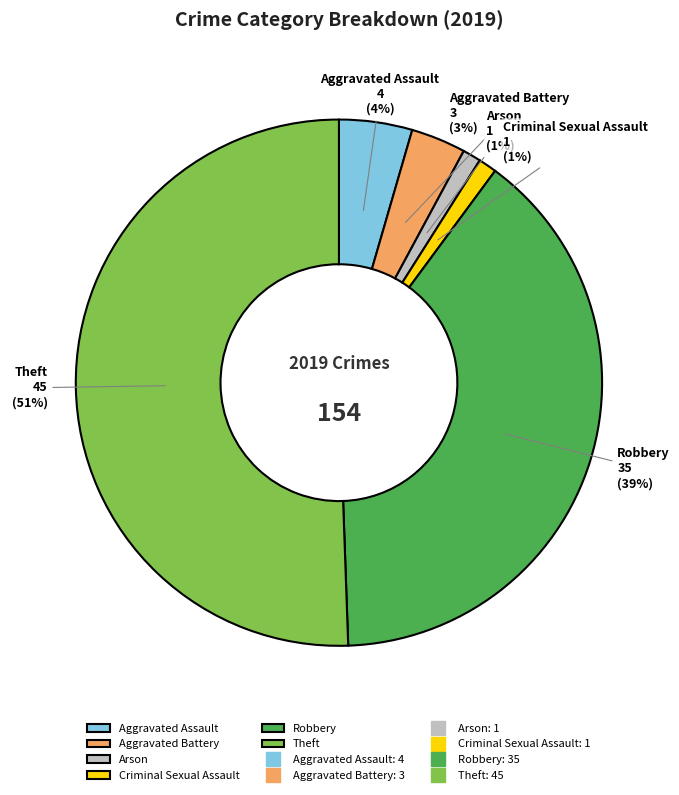

Is it true that Arson is 1% of the pie?

True